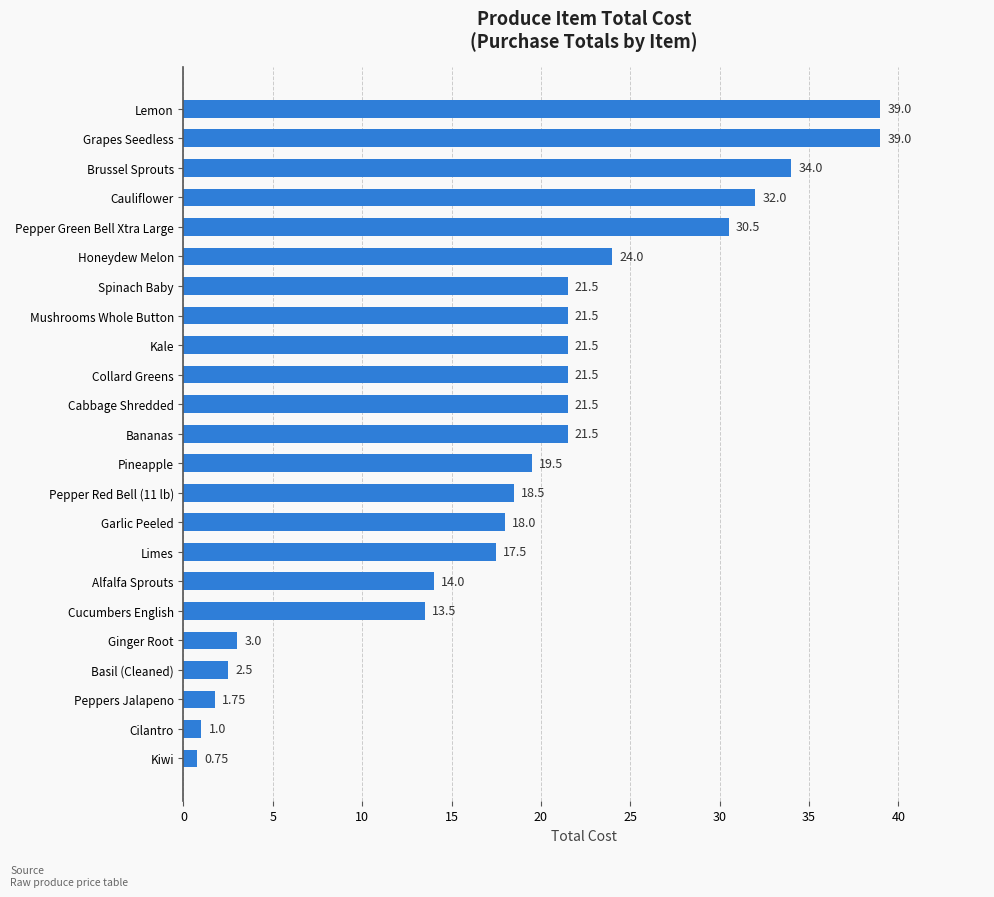

What is the average value?

19.0